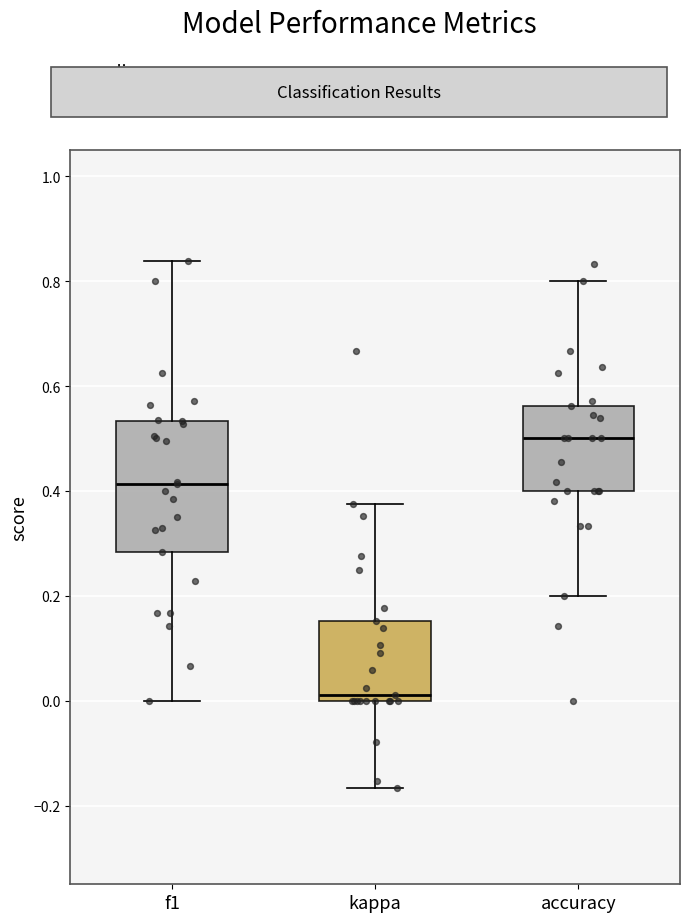

Reading left to right, read every box against the y-axis: the position of its median line, the range the box covers, and the ends of its whiskers. The values are not printed on the chart, so give them approximately, as read against the axis.

f1: median 0.42, box 0.28 to 0.54, whiskers 0.00 to 0.84
kappa: median 0.02, box 0.00 to 0.16, whiskers -0.16 to 0.38
accuracy: median 0.50, box 0.40 to 0.56, whiskers 0.20 to 0.80